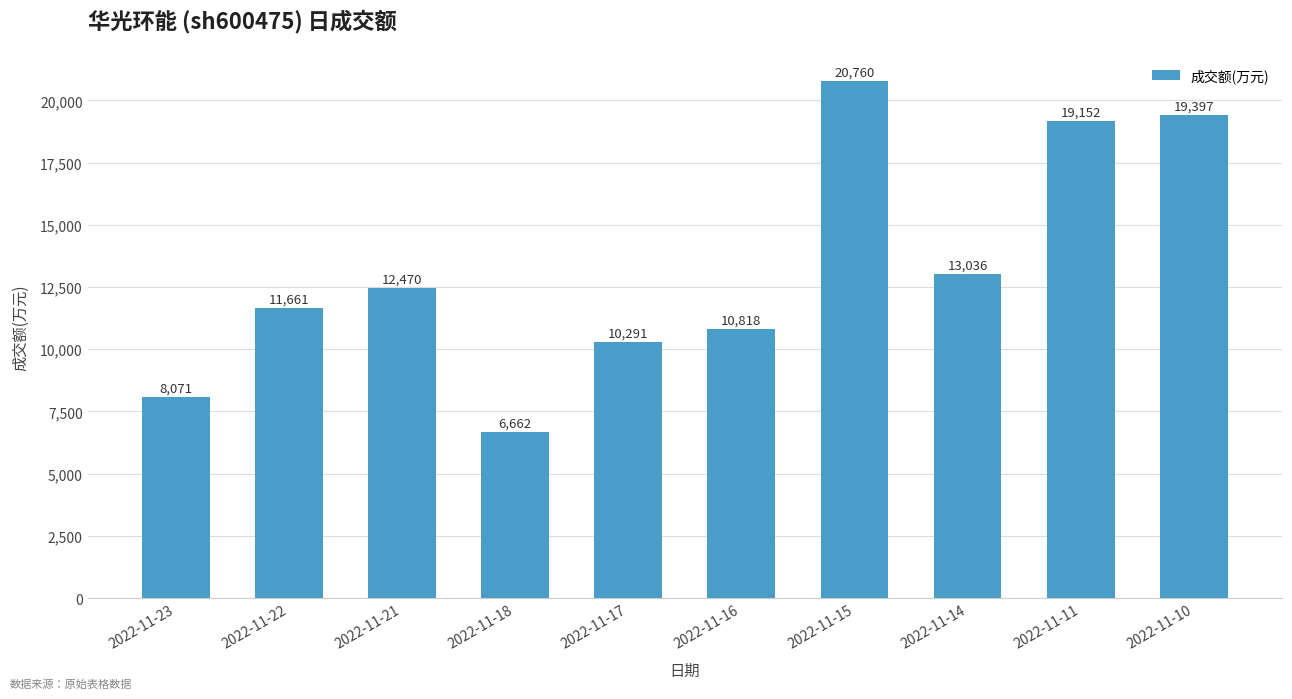

List the labels in order of value, largest first.

2022-11-15, 2022-11-10, 2022-11-11, 2022-11-14, 2022-11-21, 2022-11-22, 2022-11-16, 2022-11-17, 2022-11-23, 2022-11-18